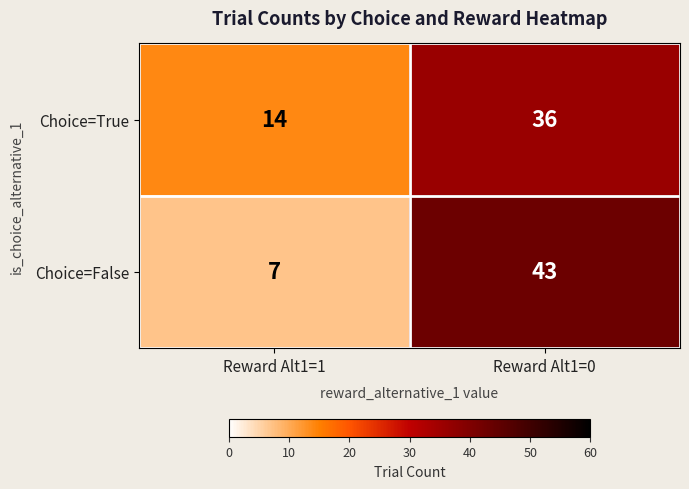

List the series in order of their peak value, highest first.

Choice=False, Choice=True